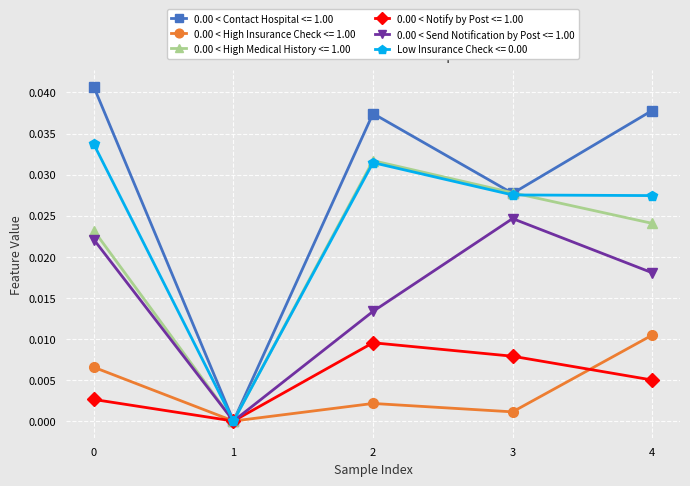

True or false: Low Insurance Check <= 0.00 has more than 0 points higher than both neighbors.

True